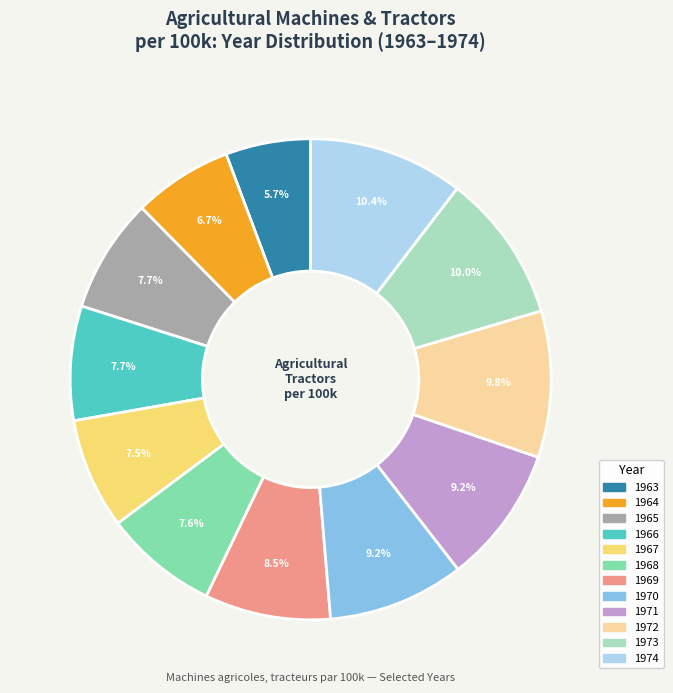

Which slice is the smallest?

1963